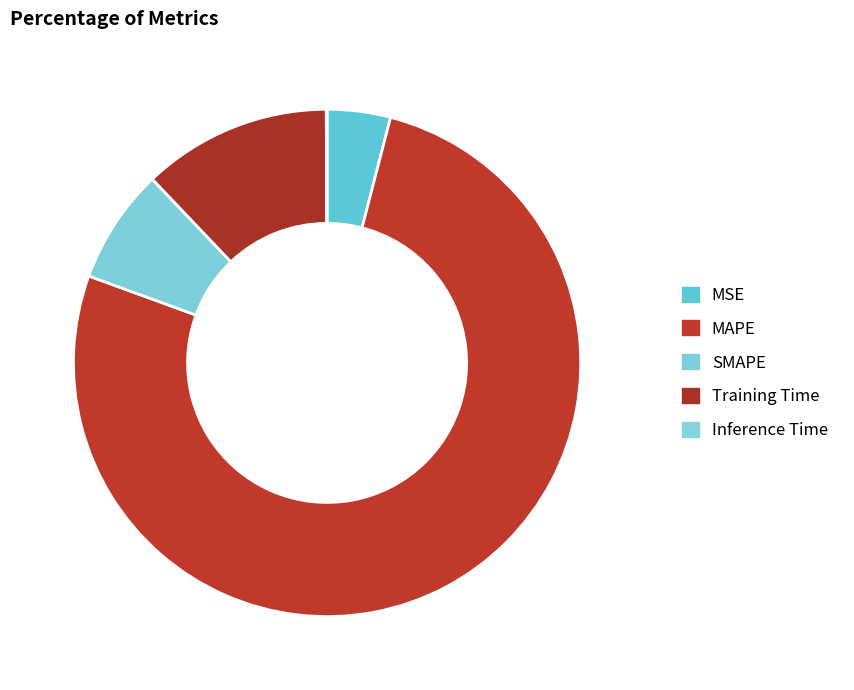

What is the total percentage of SMAPE and MAPE?

83.9%